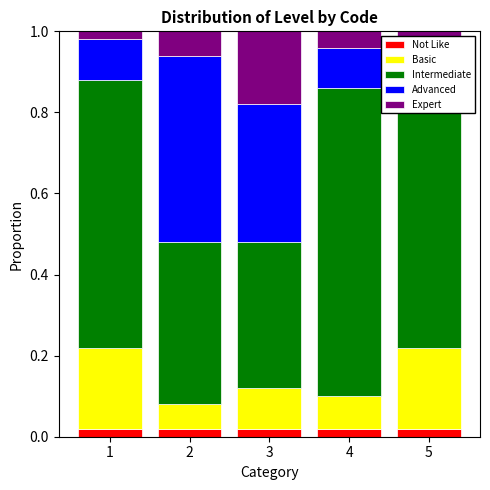

At how many categories does at least one series exceed 0?

5